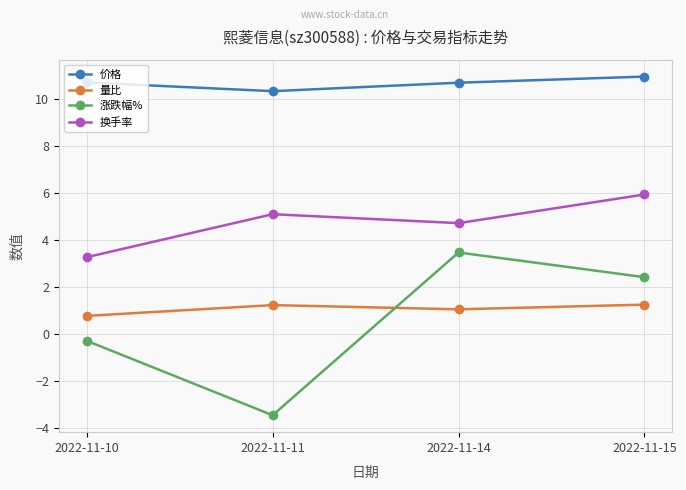

Read the 价格 value at 2022-11-10.

10.7